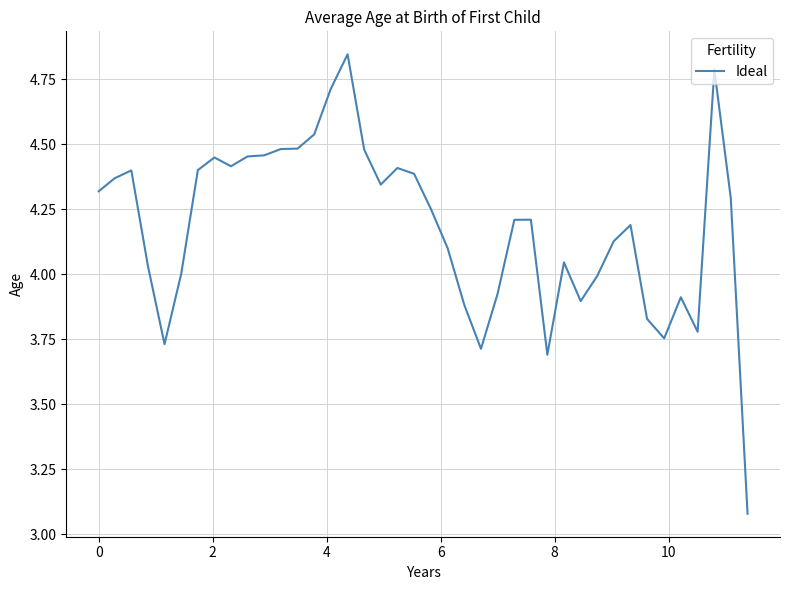

Reading right to left, list all the values displayed in this chart.

3.1	4.3	4.8	3.8	3.9	3.8	3.8	4.2	4.1	4.0	3.9	4.0	3.7	4.2	4.2	3.9	3.7	3.9	4.1	4.3	4.4	4.4	4.3	4.5	4.8	4.7	4.5	4.5	4.5	4.5	4.5	4.4	4.4	4.4	4.0	3.7	4.0	4.4	4.4	4.3